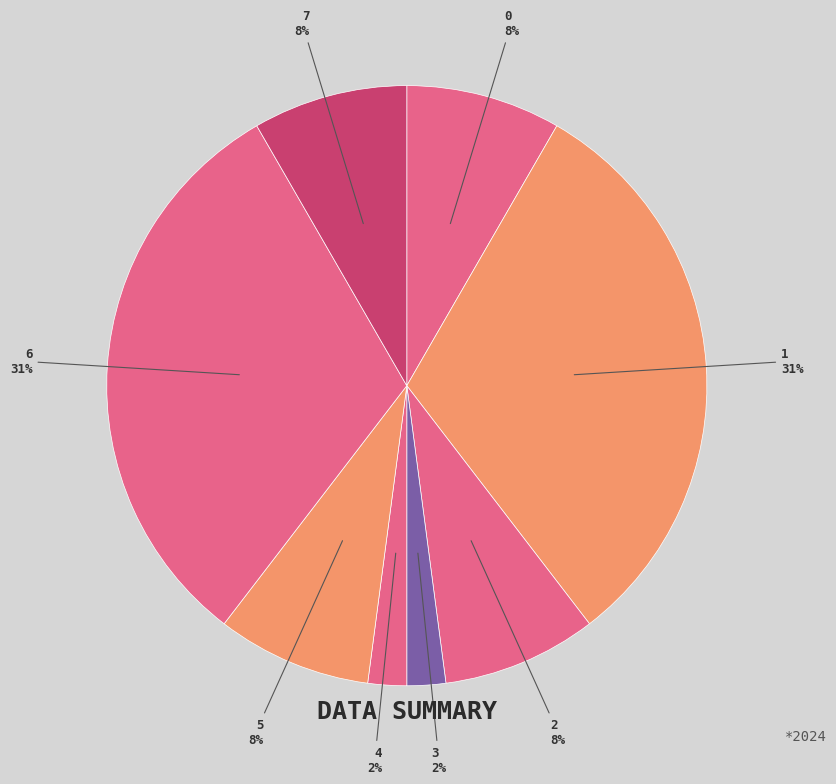

True or false: 2 accounts for 8% of the total.

True